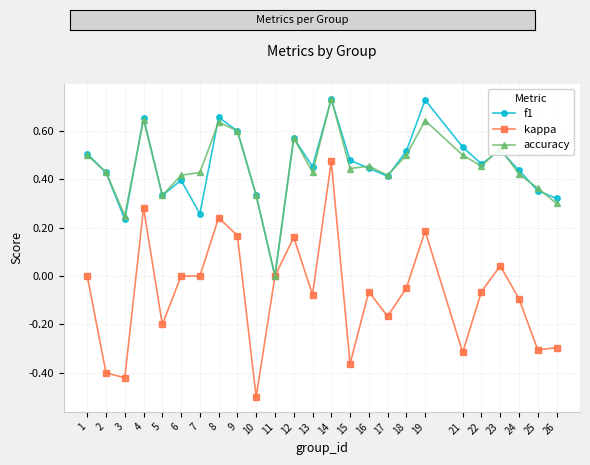

Is the value of kappa at 1 greater than the value of accuracy at 1?

No